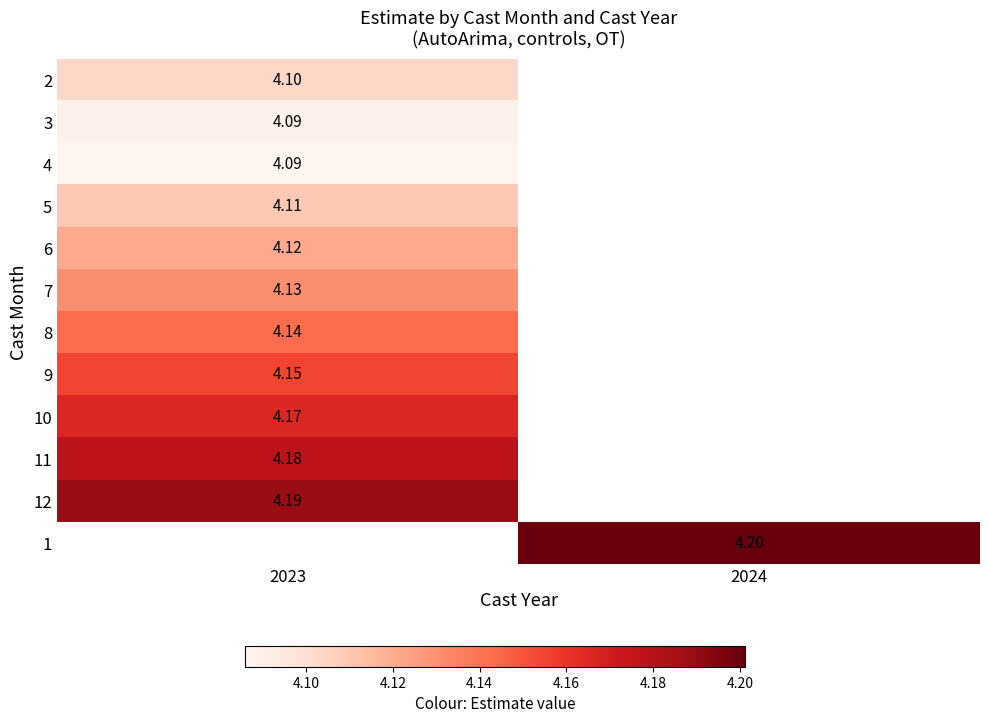

Is the value of 2 at 2023 greater than the value of 5 at 2023?

No